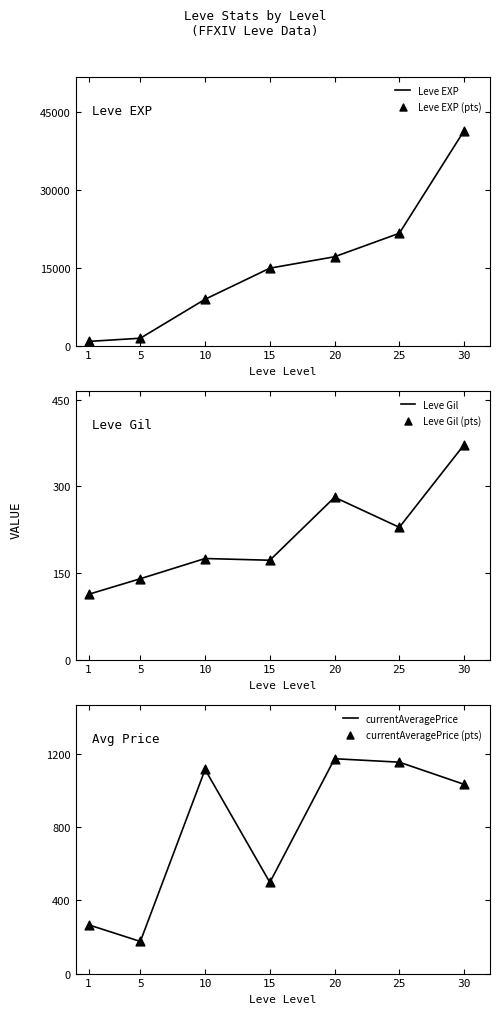

What is the total value across all series at 1?

2360.0